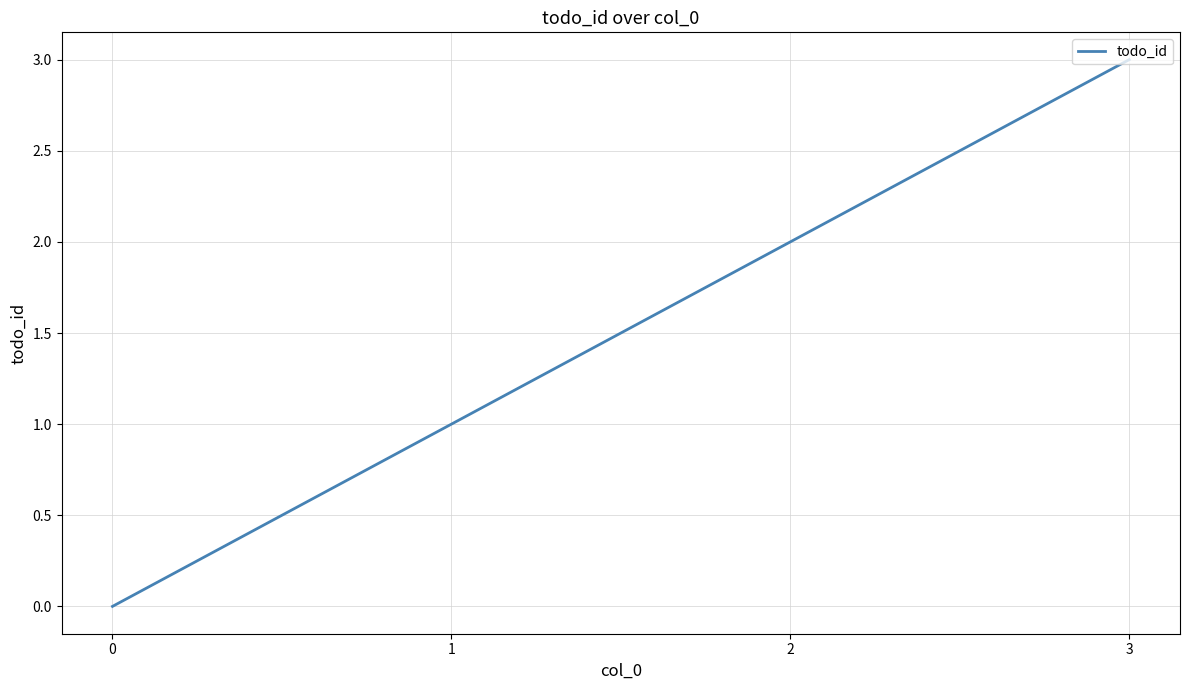

What is the maximum value shown in the chart?

3